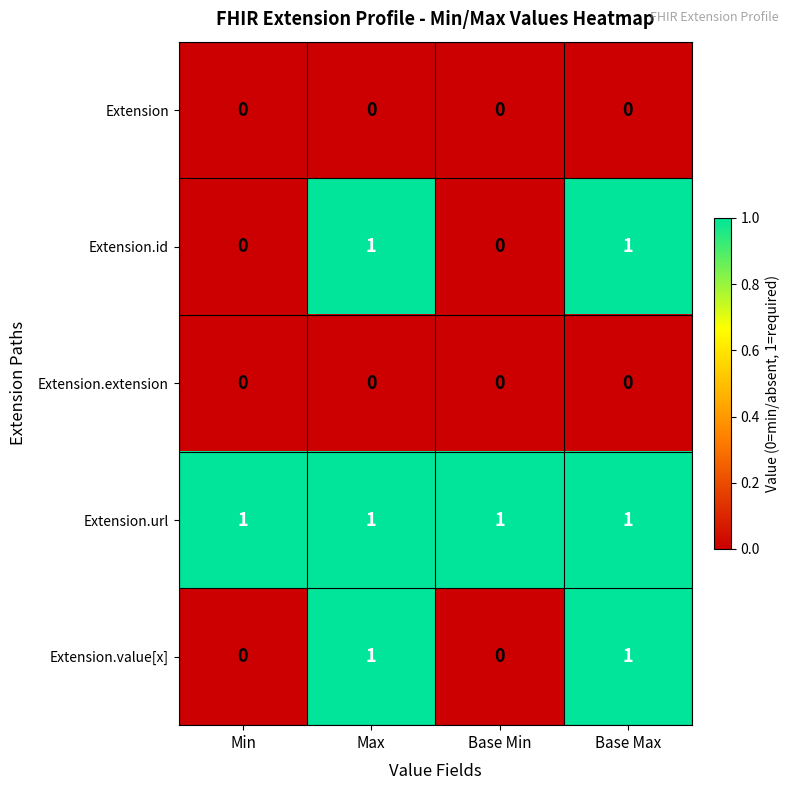

The value of Extension at Base Max is 0. True or false?

True